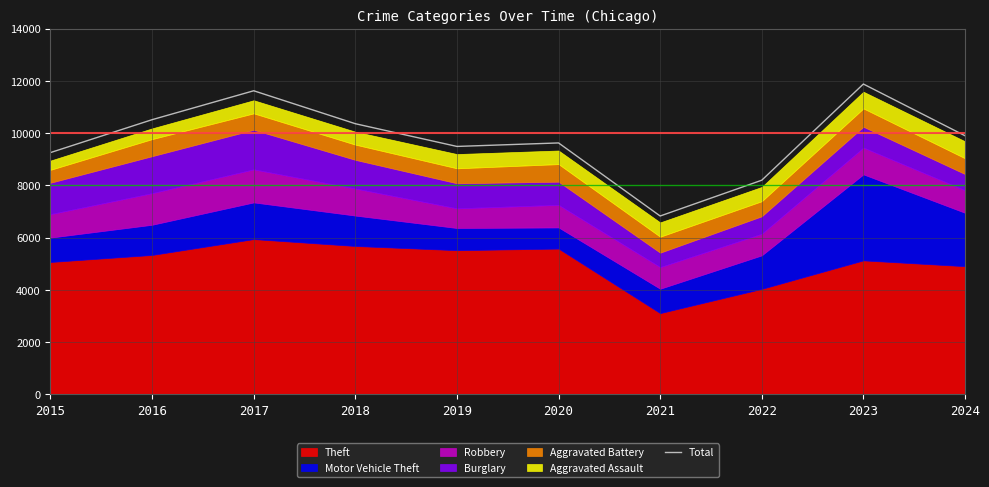

The value at 2023 is 11880. True or false?

True